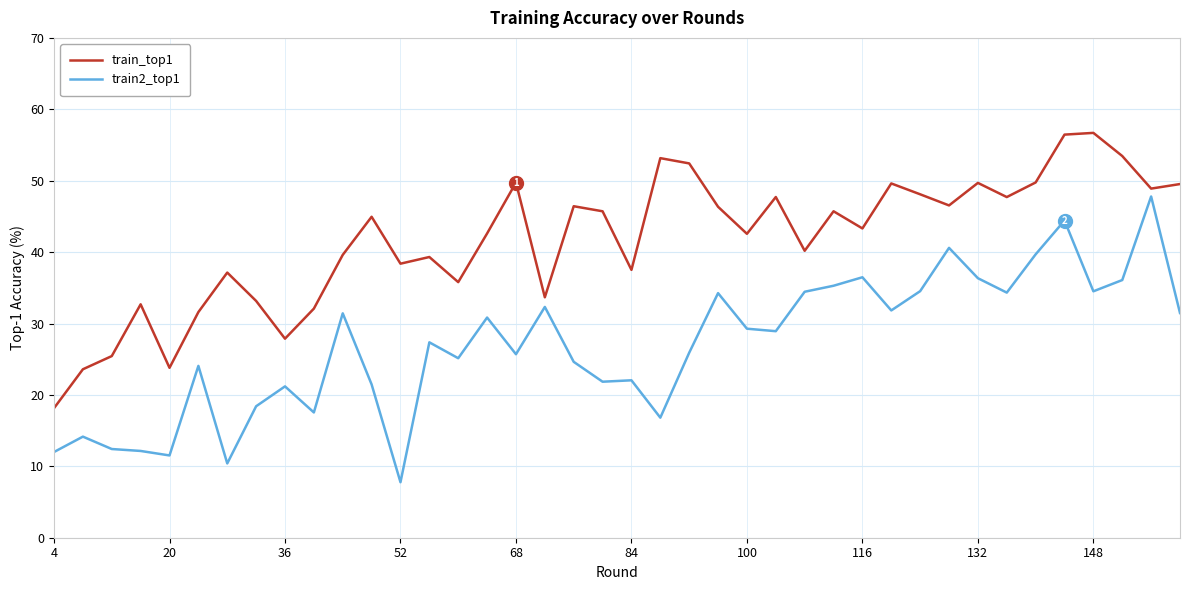

What is the smallest value displayed?

7.8